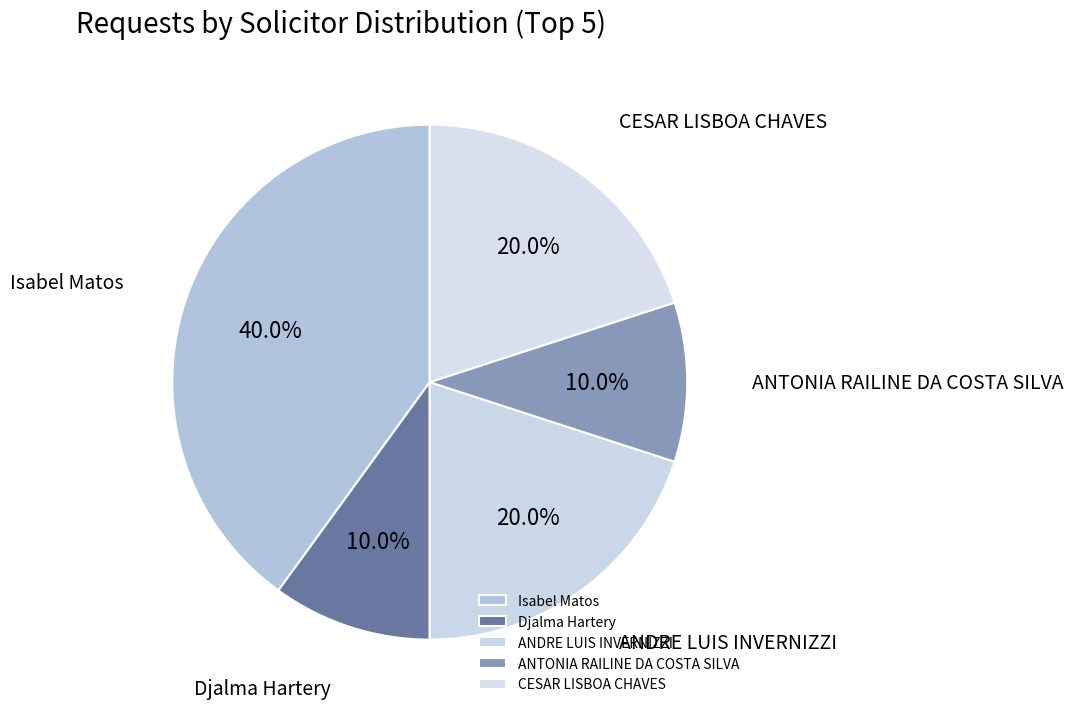

Is there any slice that represents more than half of the pie?

No